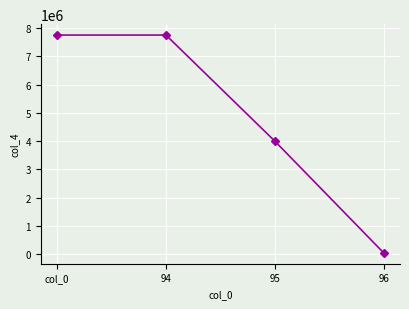

Which label corresponds to the smallest value in the chart?

96